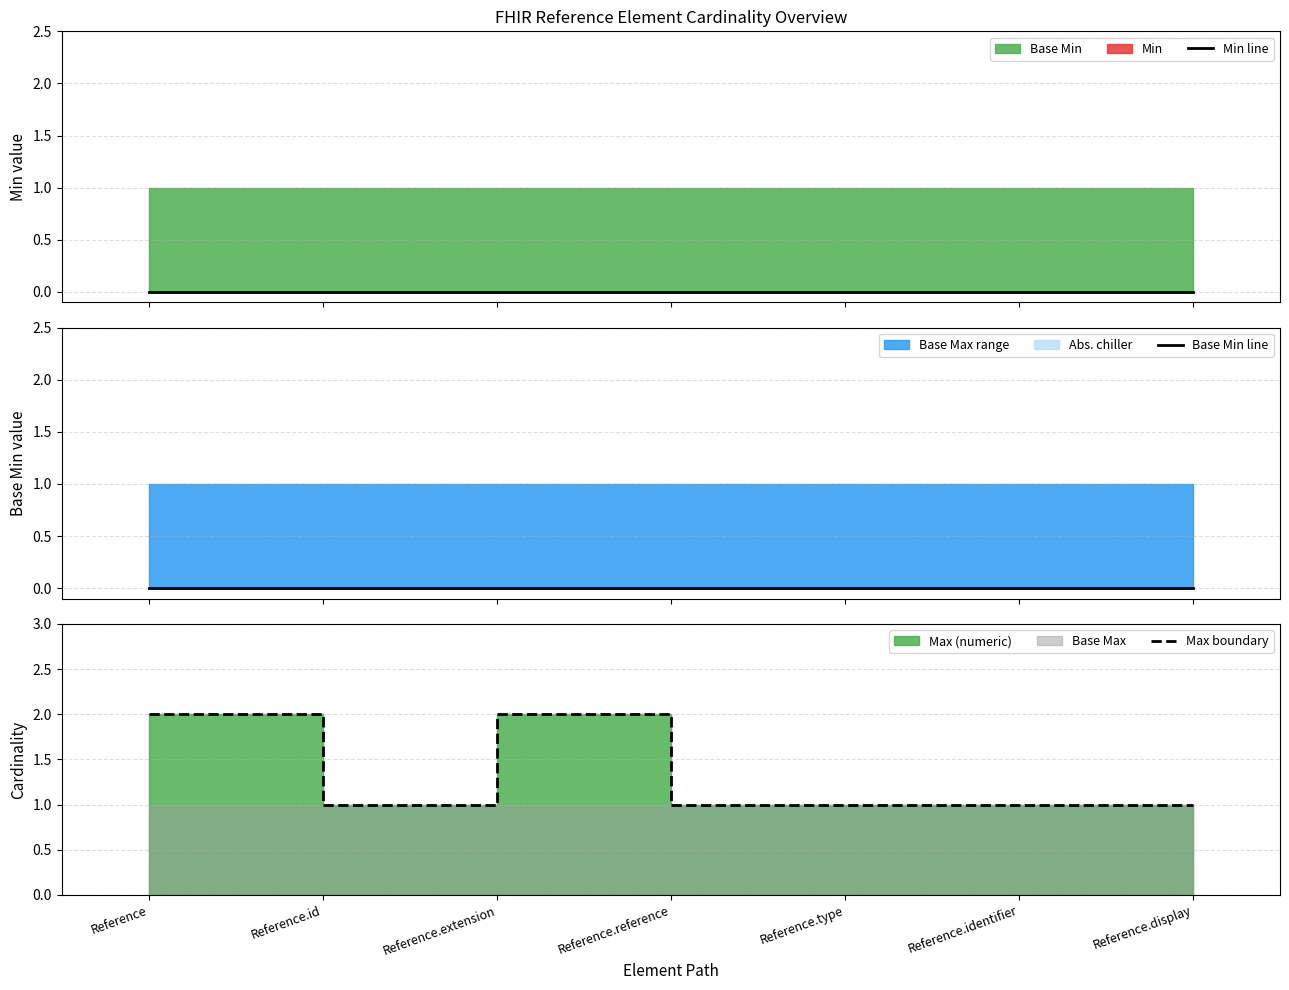

What is the total value across all series at Reference.type?

1